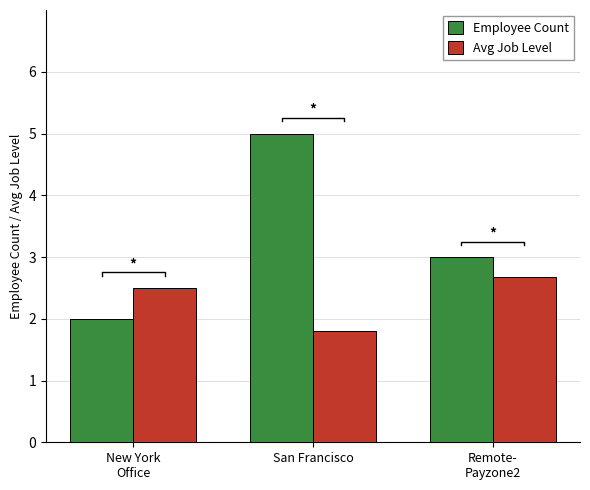

What are all the series names shown in the legend?

Employee Count, Avg Job Level